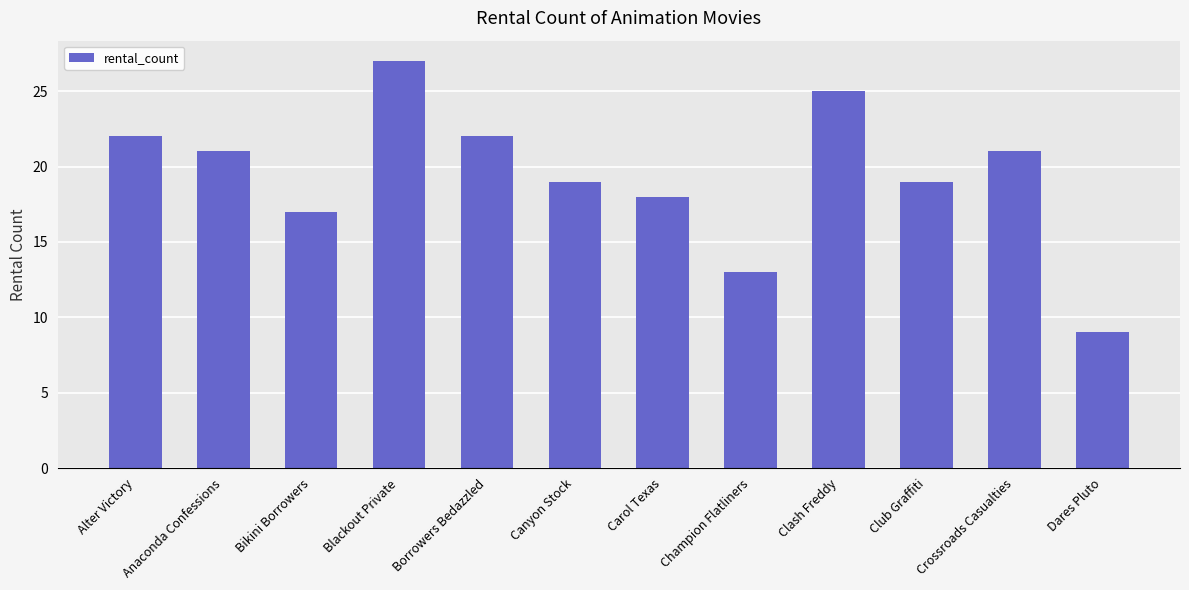

Reading right to left, extract all data points from this chart.

9	21	19	25	13	18	19	22	27	17	21	22